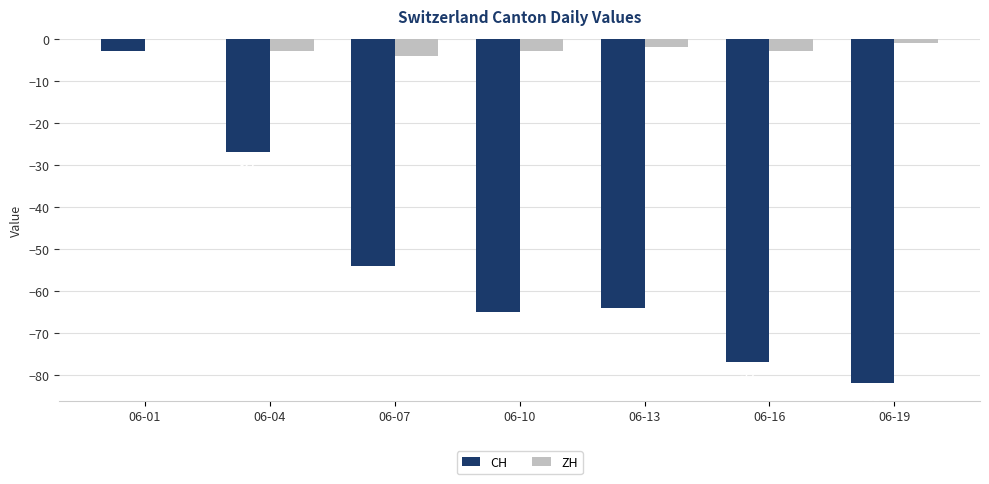

Are the bars grouped side by side (vs. stacked)?

Yes